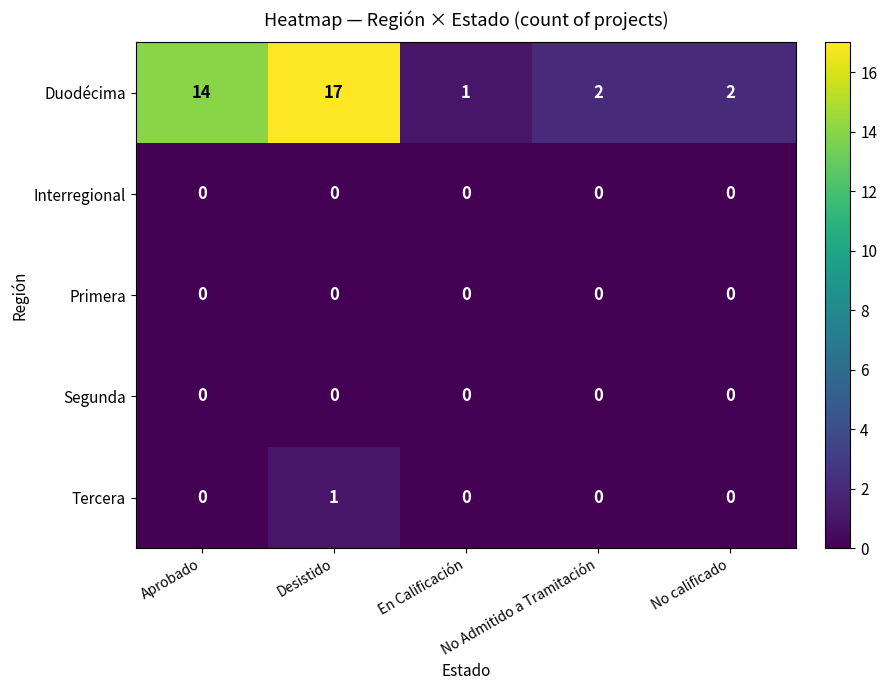

Which series has the largest total across all categories?

Duodécima